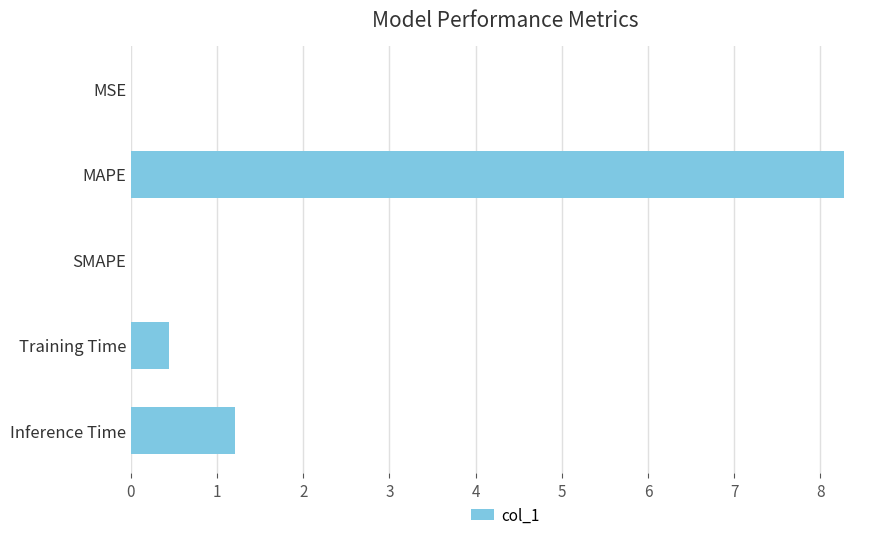

What is the change in value from MAPE to Training Time?

-7.8